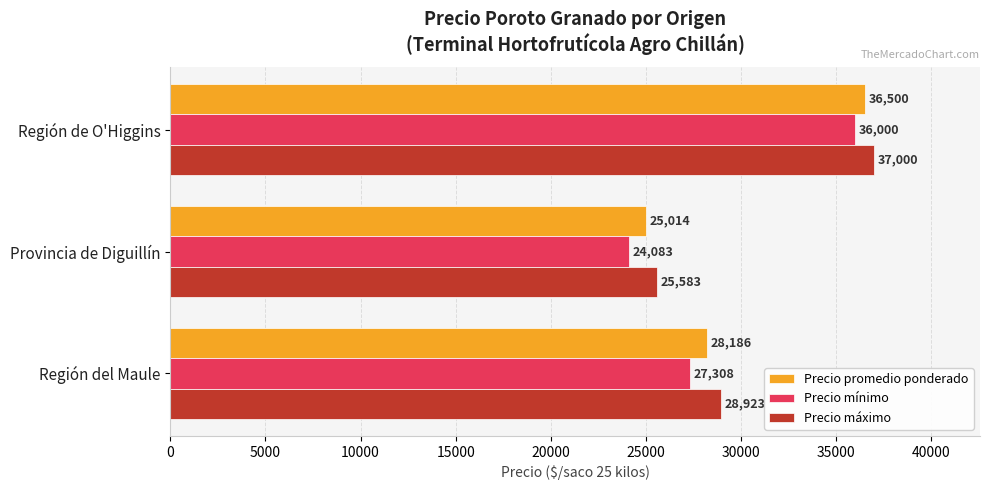

At how many categories does at least one series exceed 35925?

1